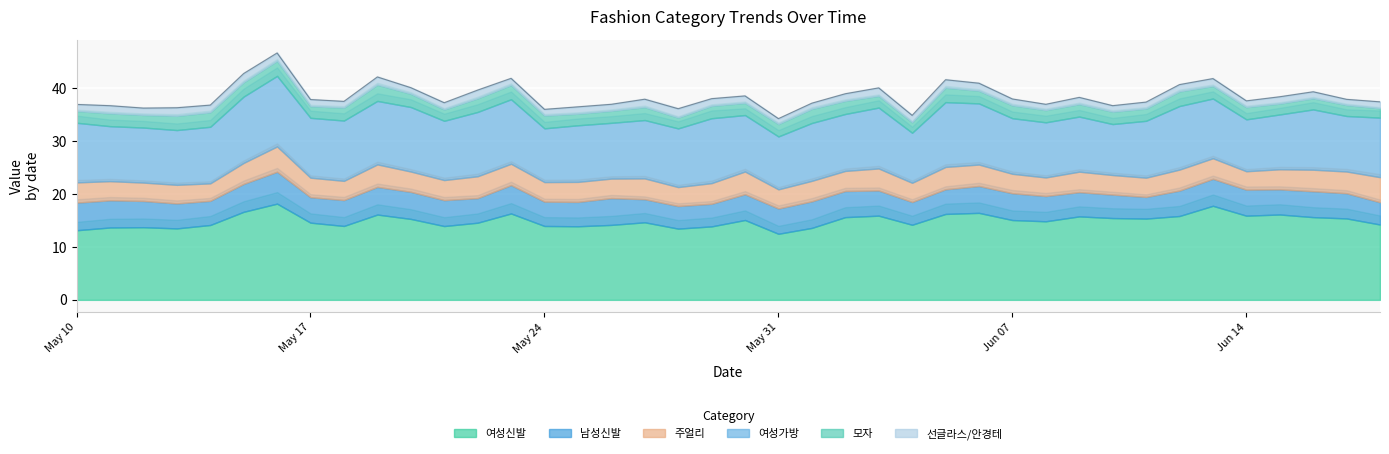

How many lines are shown in the chart?

6